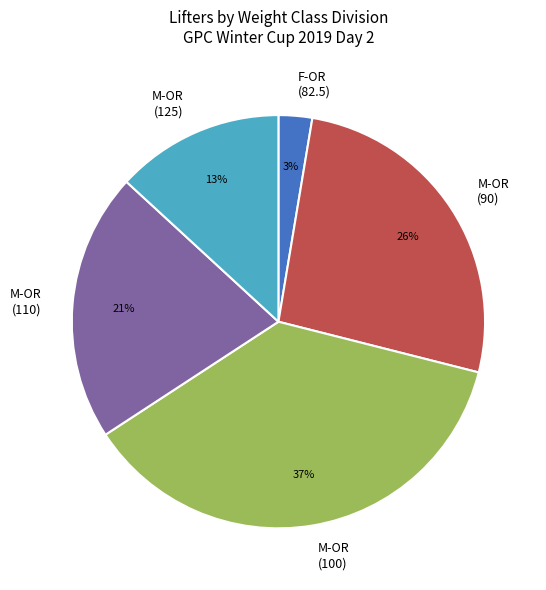

Which has a higher value, M-OR (110) or M-OR (100)?

M-OR (100)